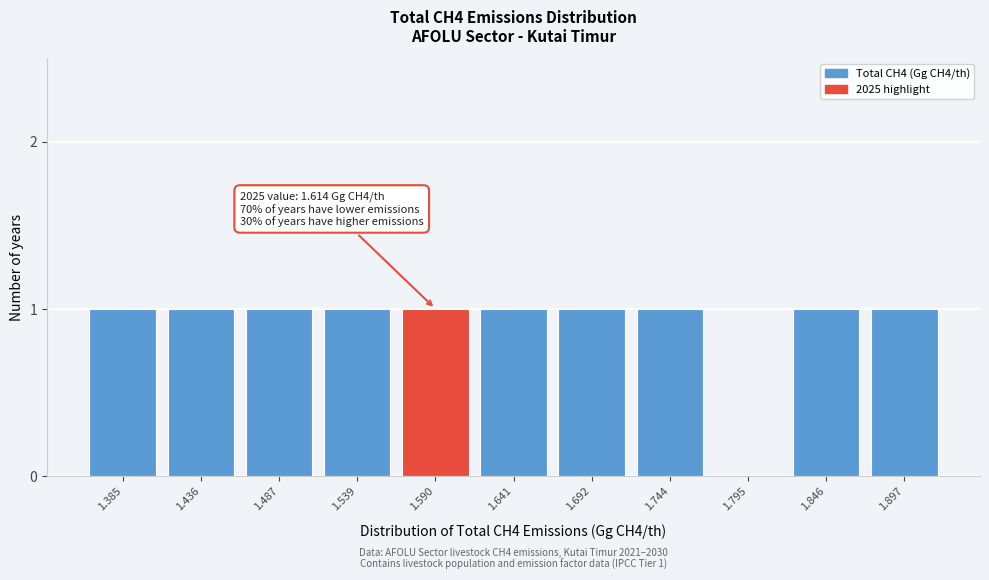

Reading left to right, extract all data points from this chart.

1.385=1	1.436=1	1.487=1	1.539=1	1.590=1	1.641=1	1.692=1	1.744=1	1.795=0	1.846=1	1.897=1